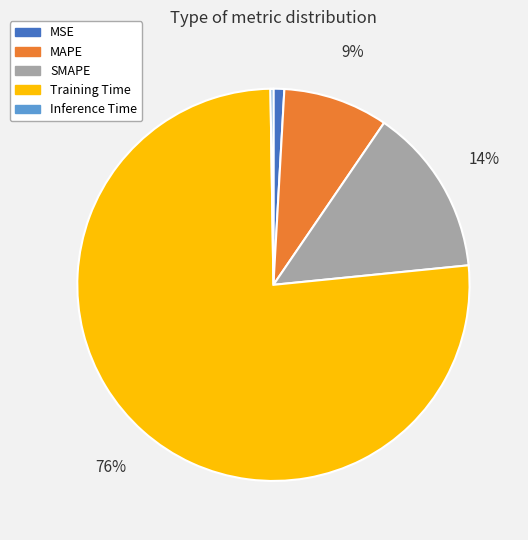

To the nearest percent, what portion does MSE represent?

1%